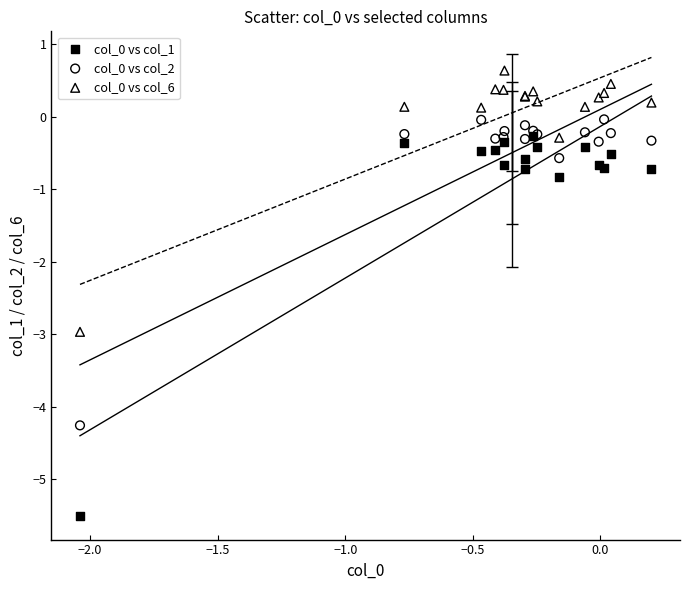

Across all series, what Y value is closest to -2?

-3.0